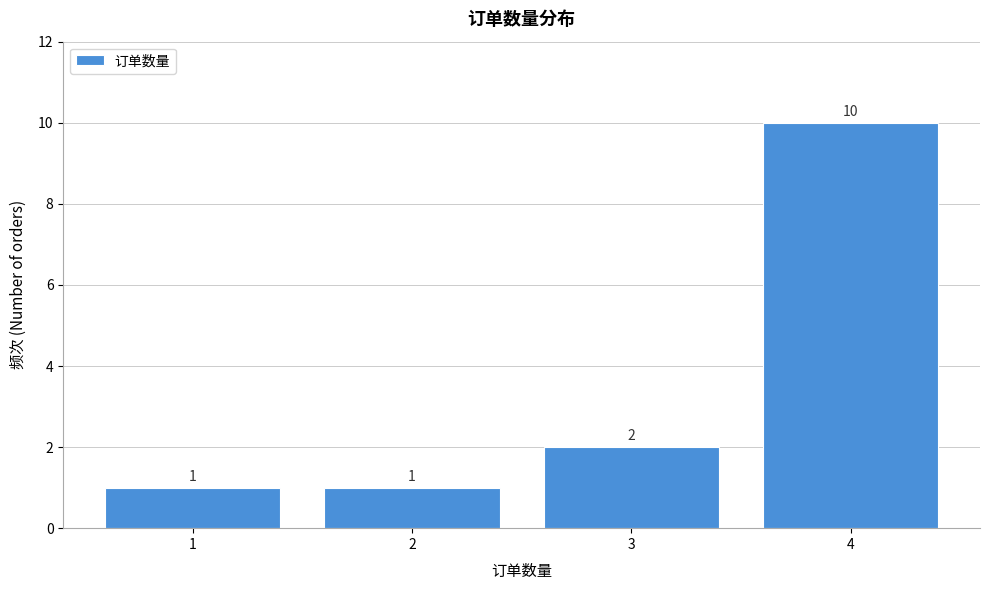

Reading right to left, transcribe all the data shown in this chart.

4=10	3=2	2=1	1=1